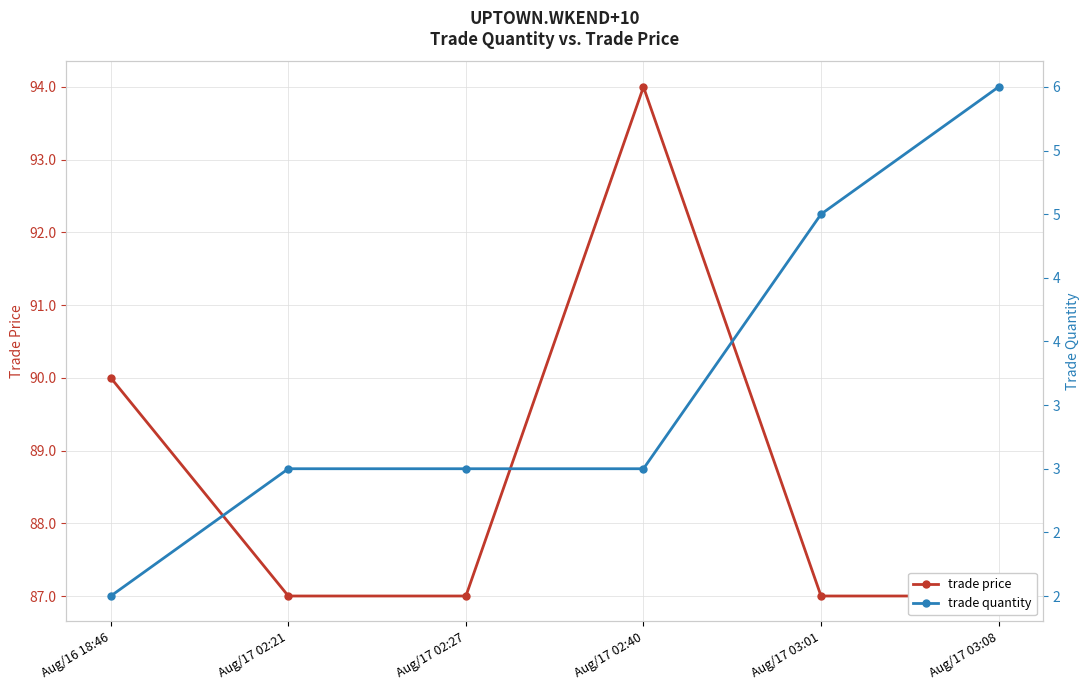

Is the value of trade quantity at Aug/17 03:01 greater than the value of trade price at Aug/17 02:27?

No